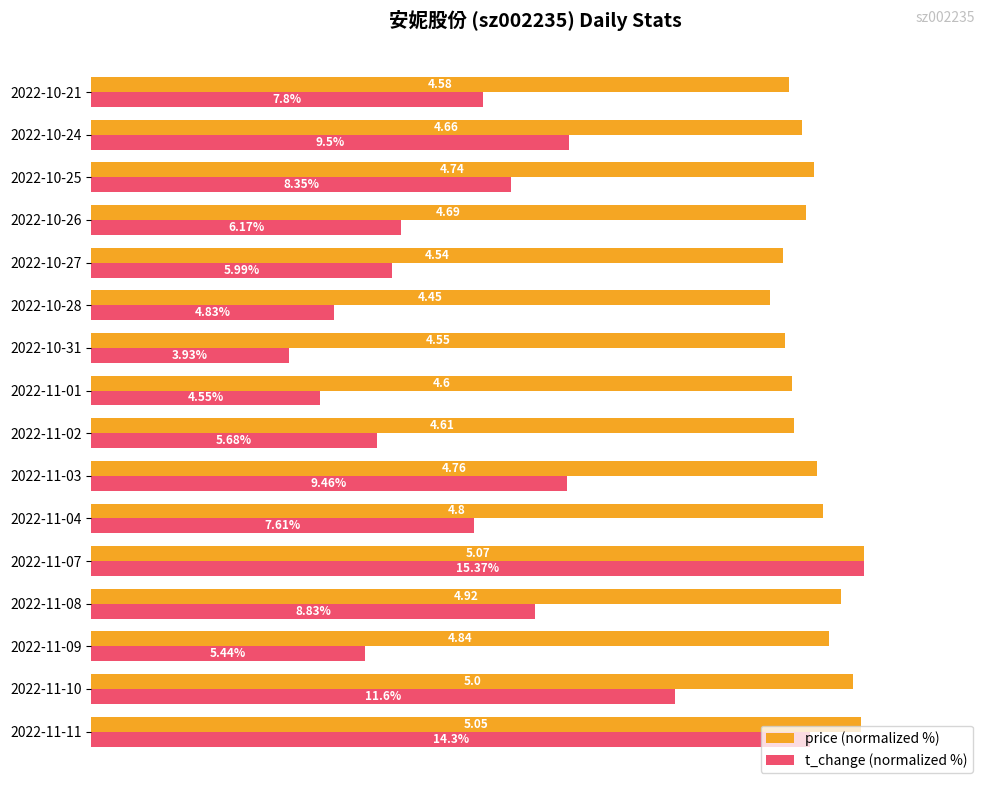

What are all the series names shown in the legend?

price (normalized %), t_change (normalized %)